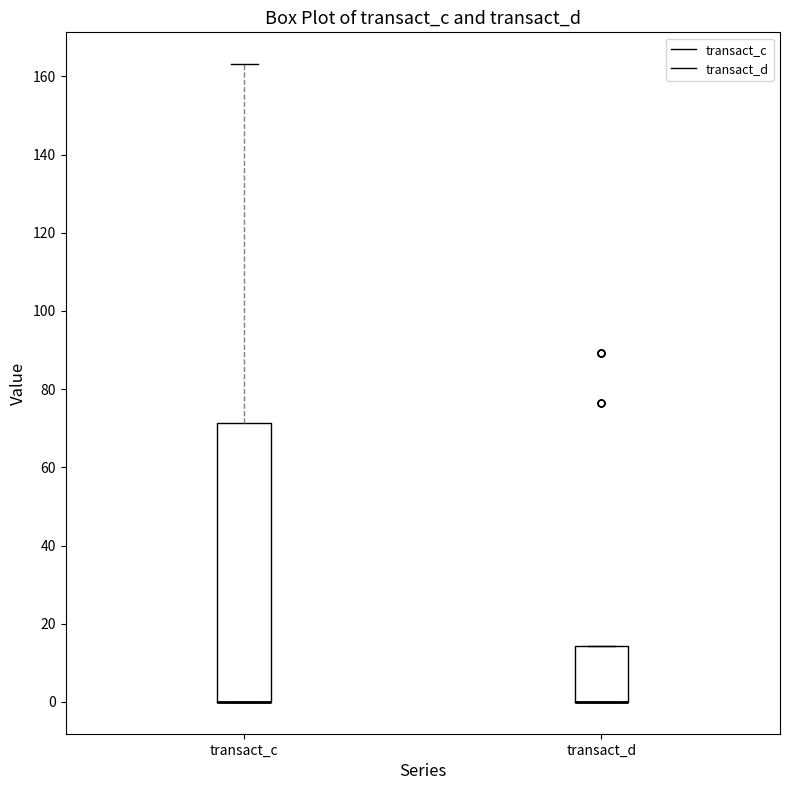

Where does the upper whisker of the box for transact_c end on the y-axis? The values are not printed on the chart, so give them approximately, as read against the axis.

164